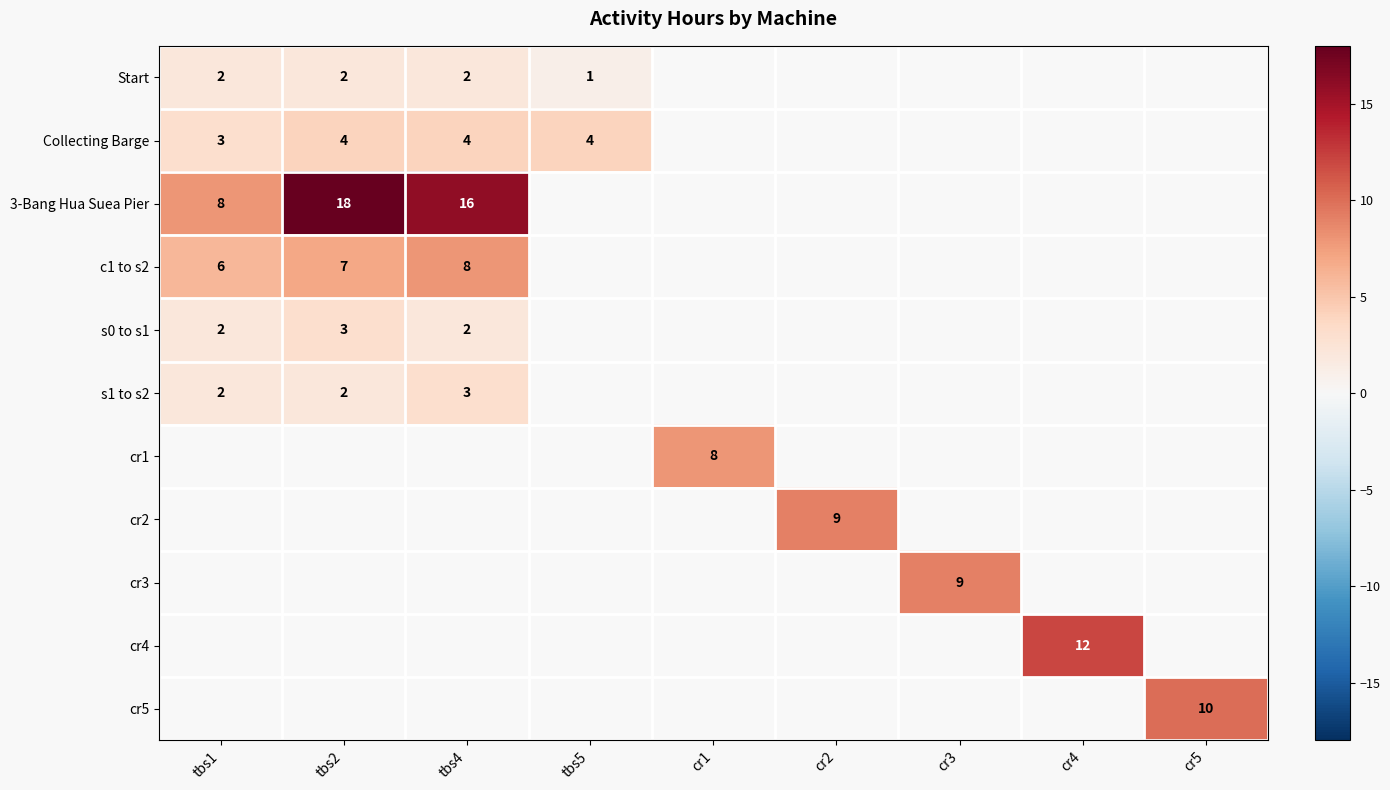

Is it true that 3-Bang Hua Suea Pier equals 16 at tbs4?

True